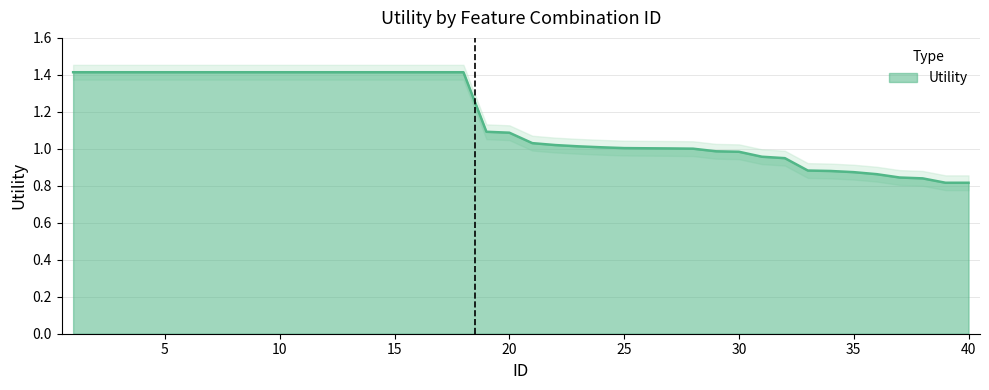

The value at 8 is 1.4. True or false?

True